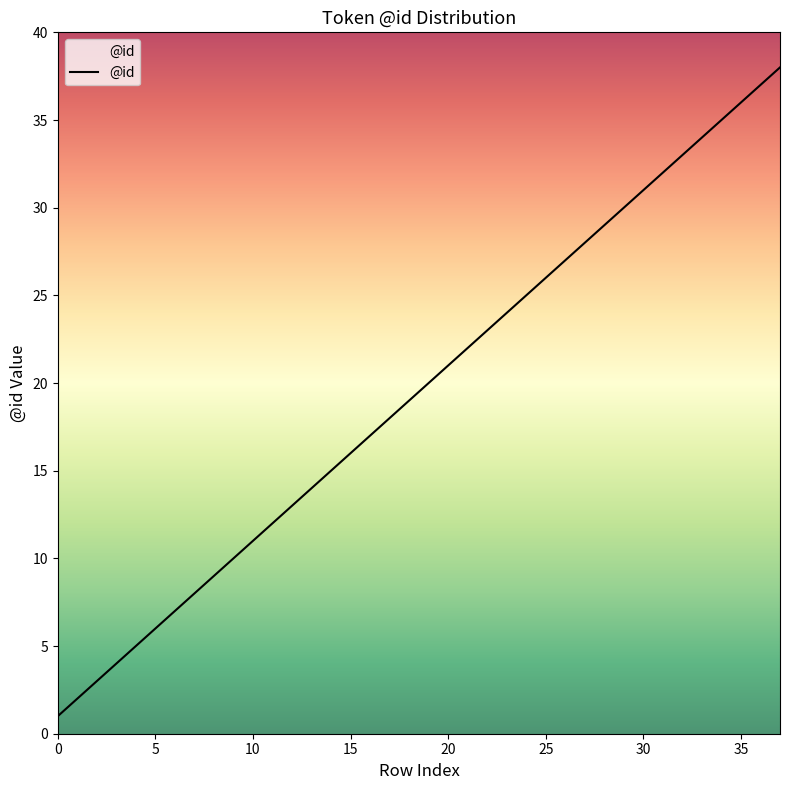

What is the greatest value displayed?

38